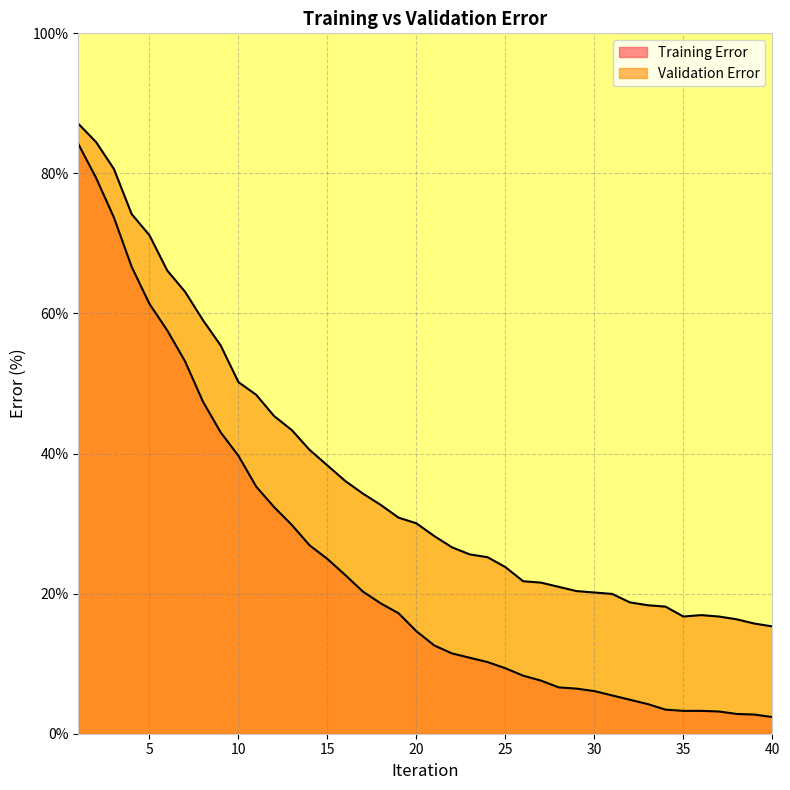

Which category has the highest value in the Validation Error series?

1